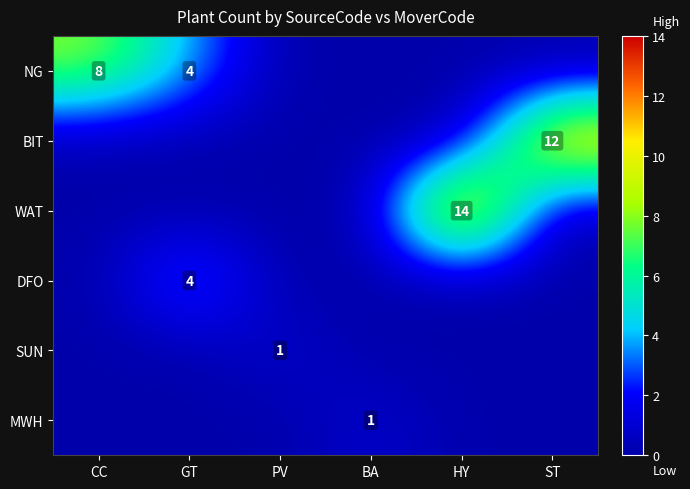

Count the number of categories in the chart.

6